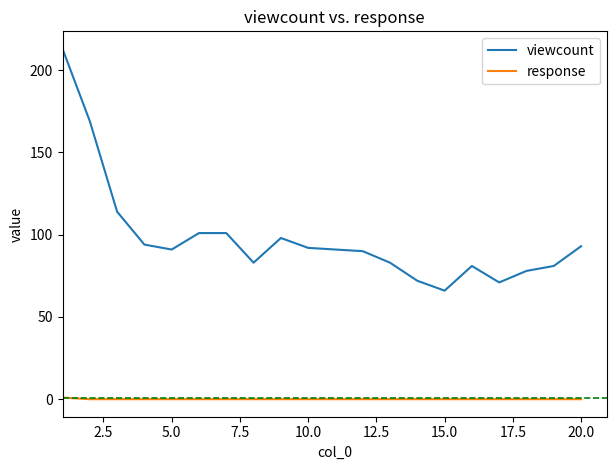

List the series in order of their peak value, highest first.

viewcount, response